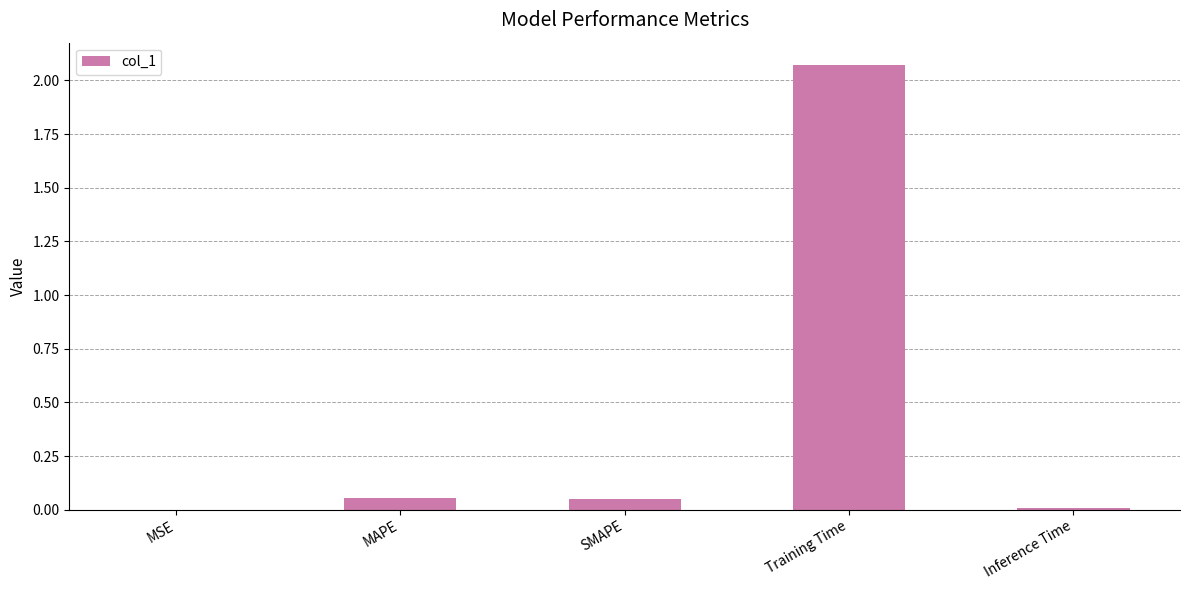

Which category has the highest value across all series?

Training Time